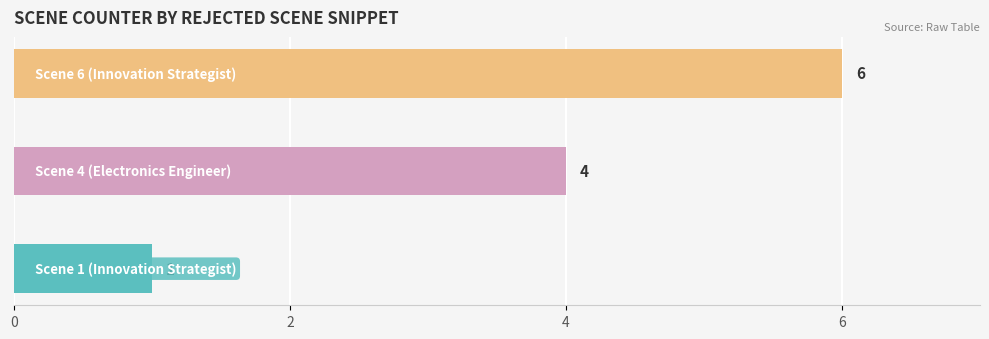

What is the greatest value displayed?

6